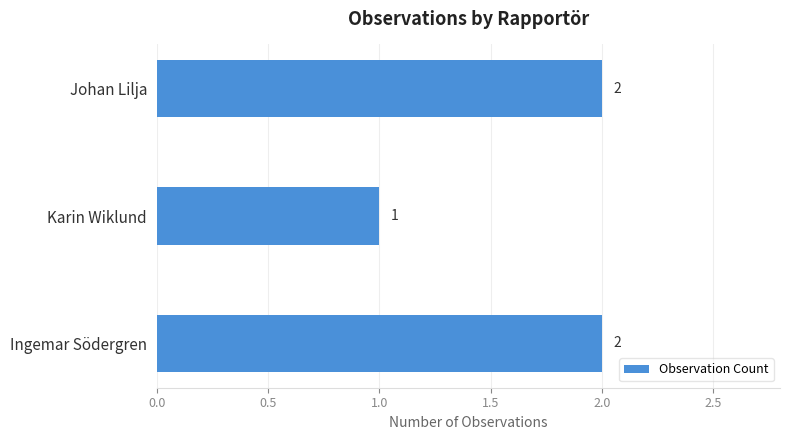

Reading bottom to top, extract all data points from this chart.

Ingemar Södergren=2	Karin Wiklund=1	Johan Lilja=2